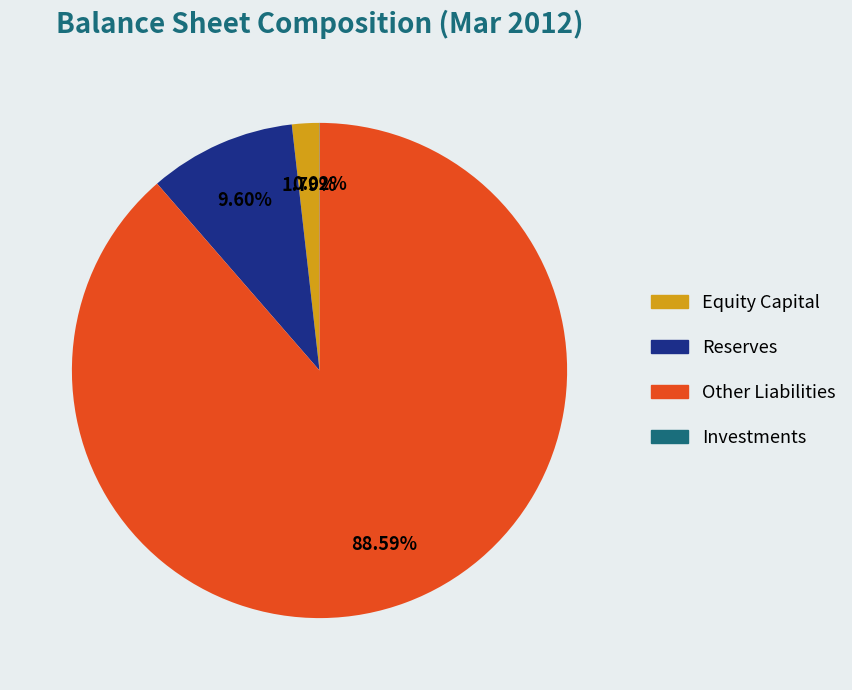

To the nearest percent, what is the difference between the largest and smallest slice percentages?

89%